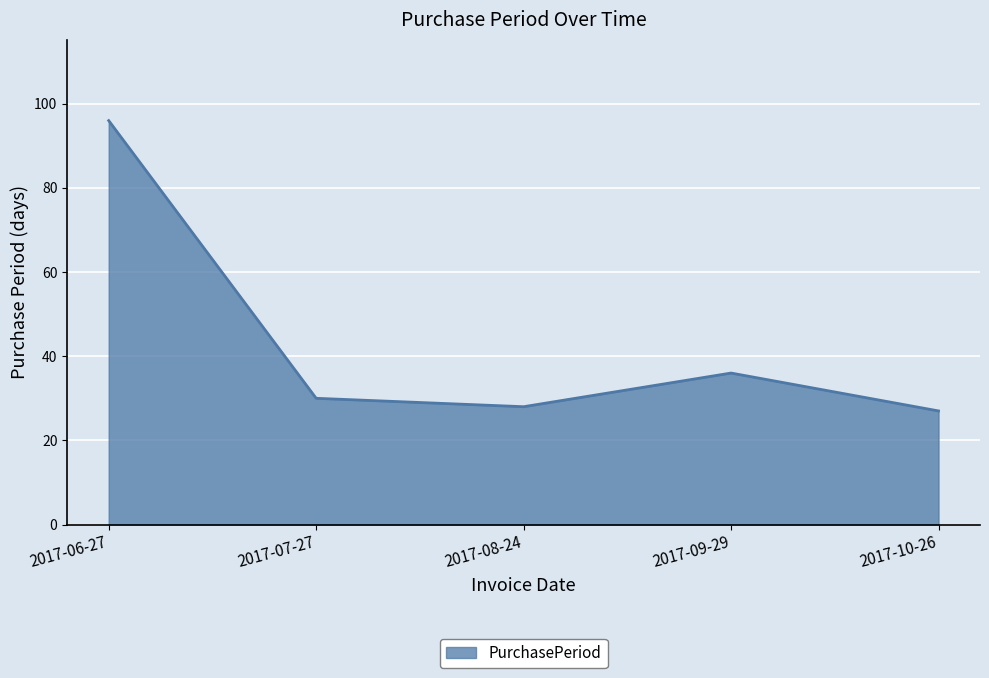

Reading left to right, list all the values displayed in this chart.

2017-06-27=96	2017-07-27=30	2017-08-24=28	2017-09-29=36	2017-10-26=27